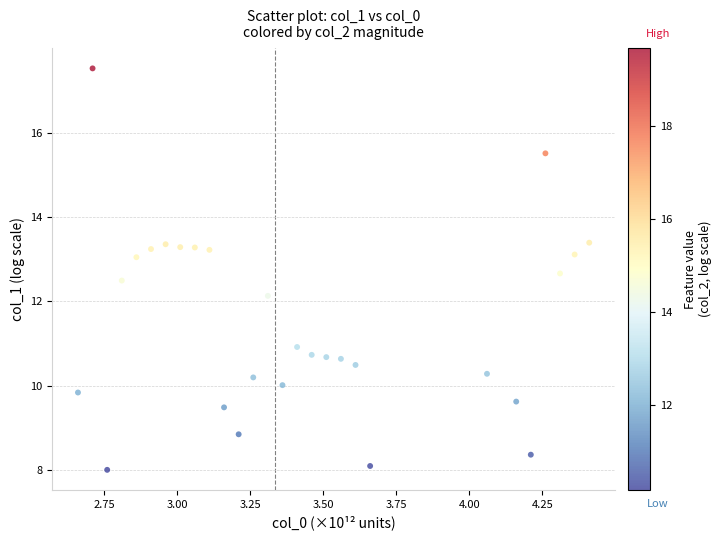

What is the range of Y values (max minus min)?

9.5